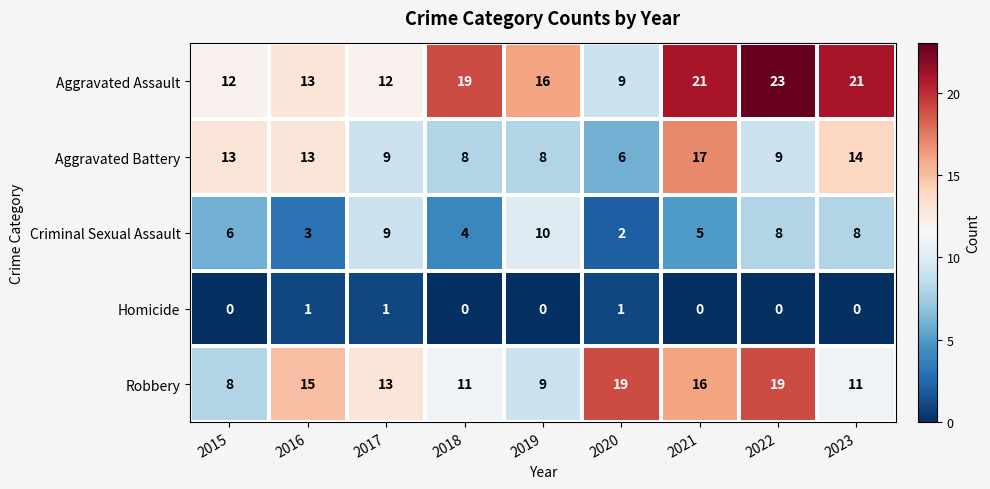

What is the average value of the Aggravated Battery series?

11